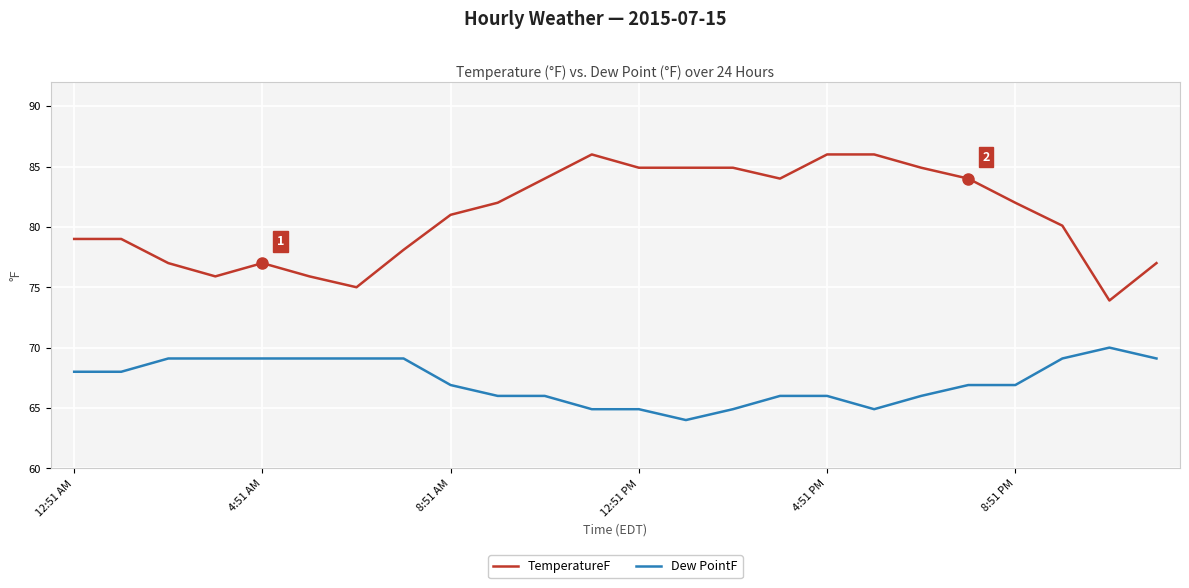

What is the minimum value shown in the chart?

64.0